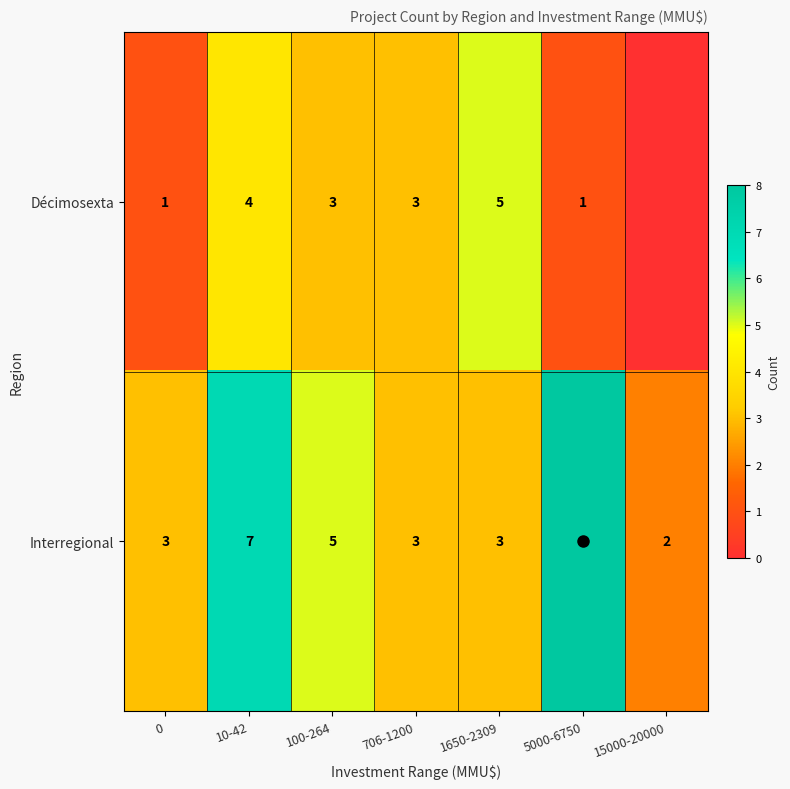

The value of Interregional at 100-264 is 7. True or false?

False